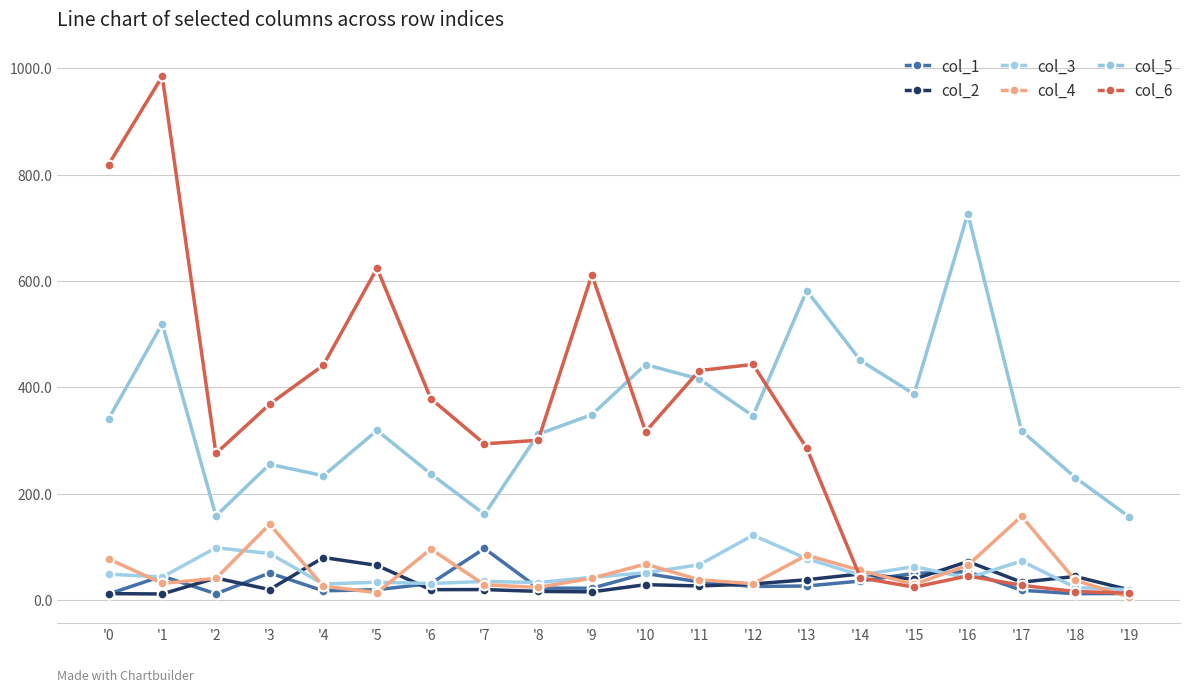

What are all the series names shown in the legend?

col_1, col_2, col_3, col_4, col_5, col_6